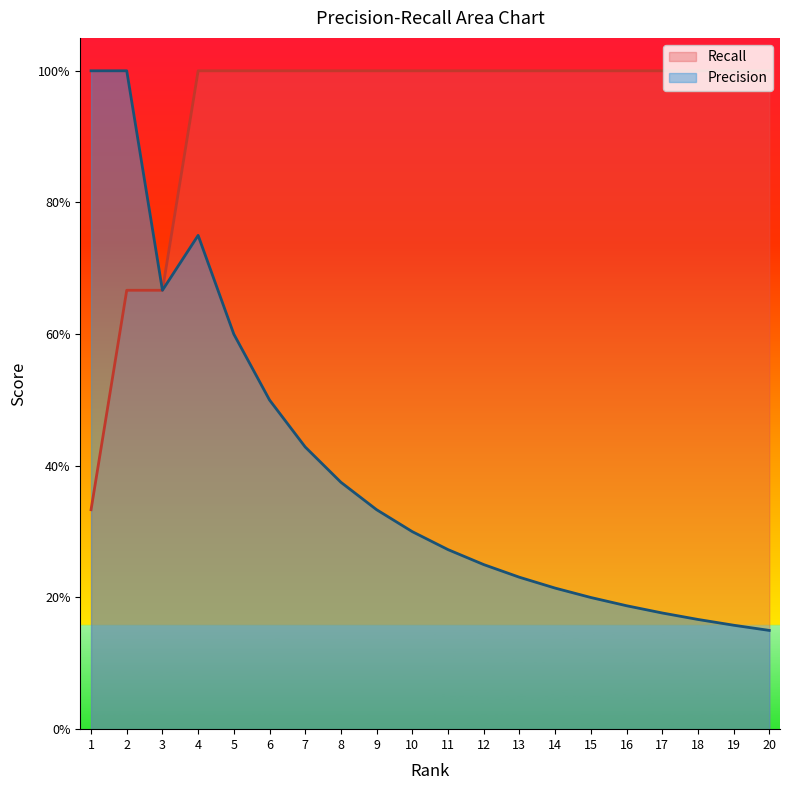

True or false: Recall has more than 1 points higher than both neighbors.

False